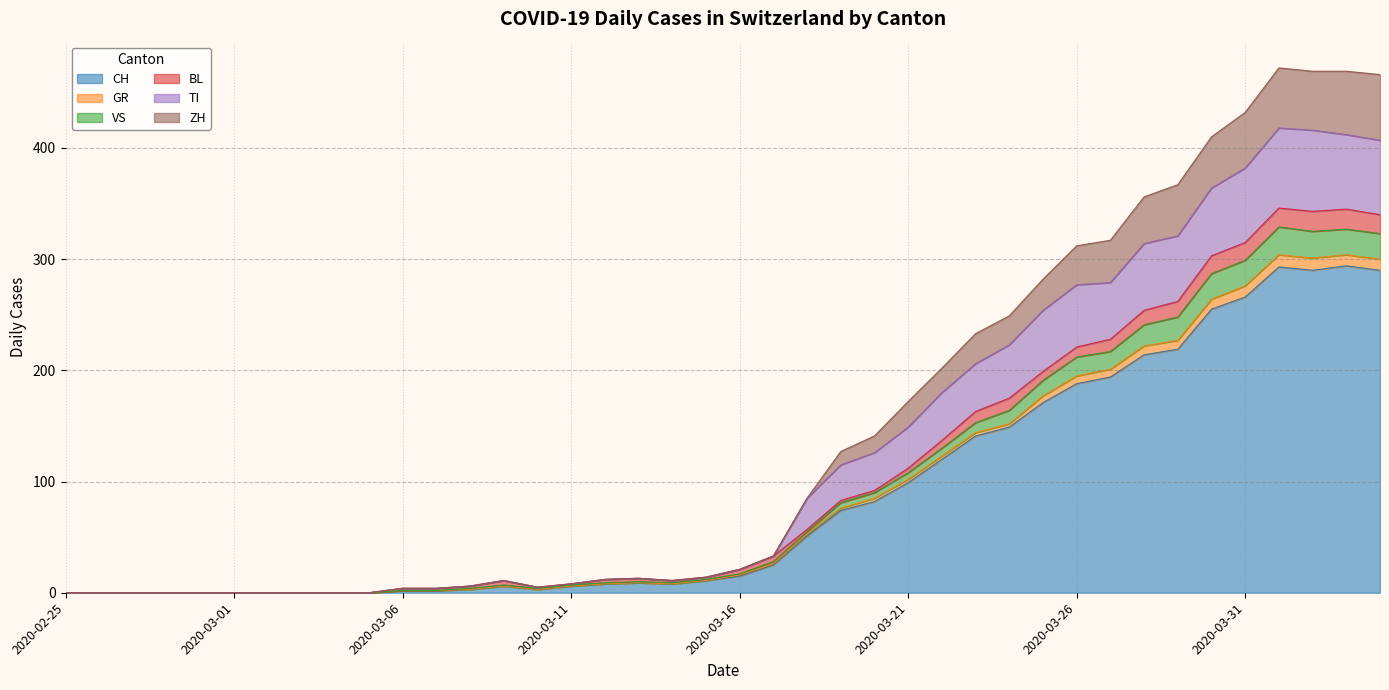

At which category does TI reach its first local valley?

2020-03-10